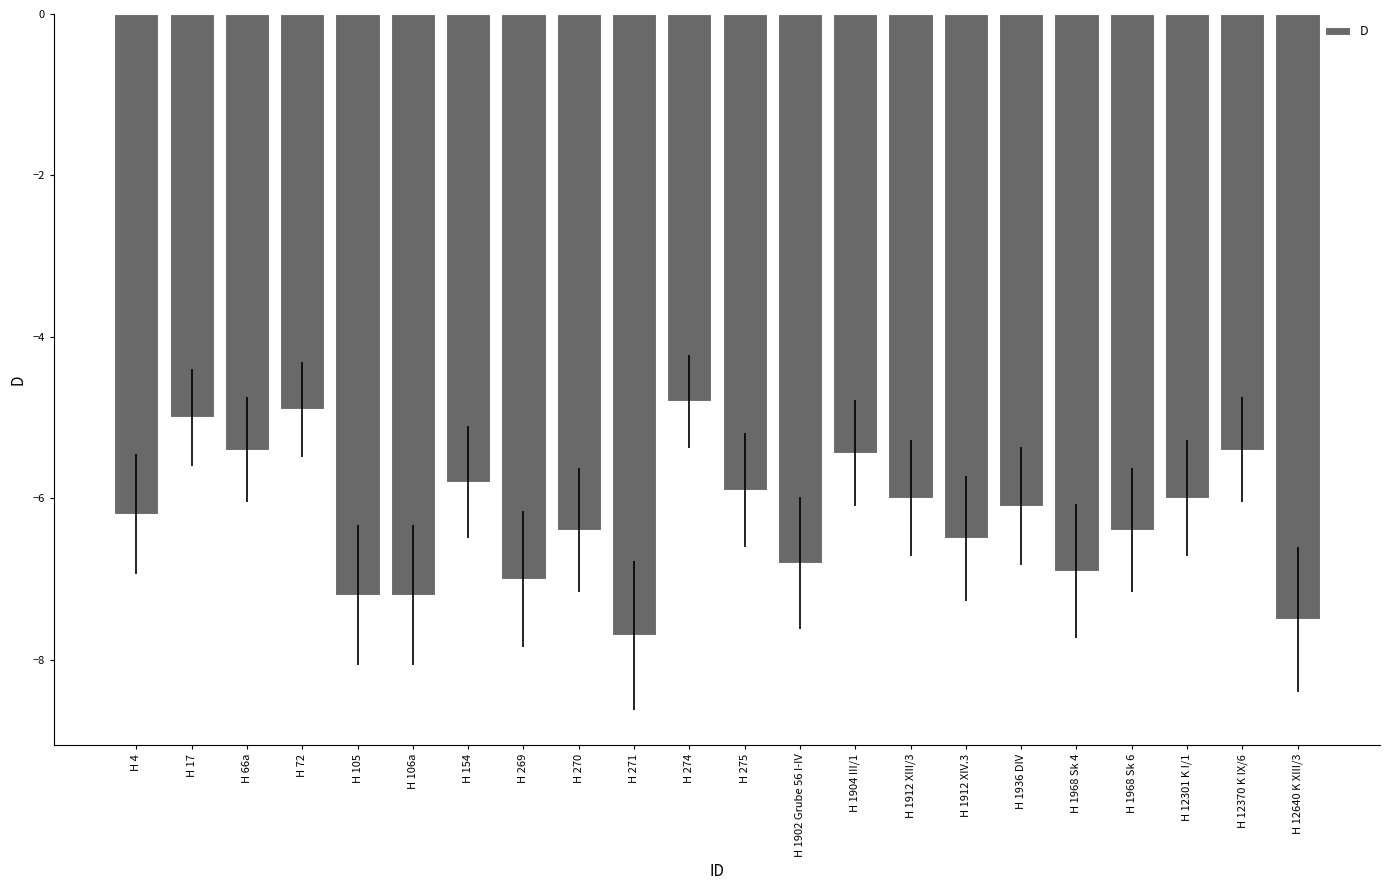

The value at H 72 is -2.6. True or false?

False